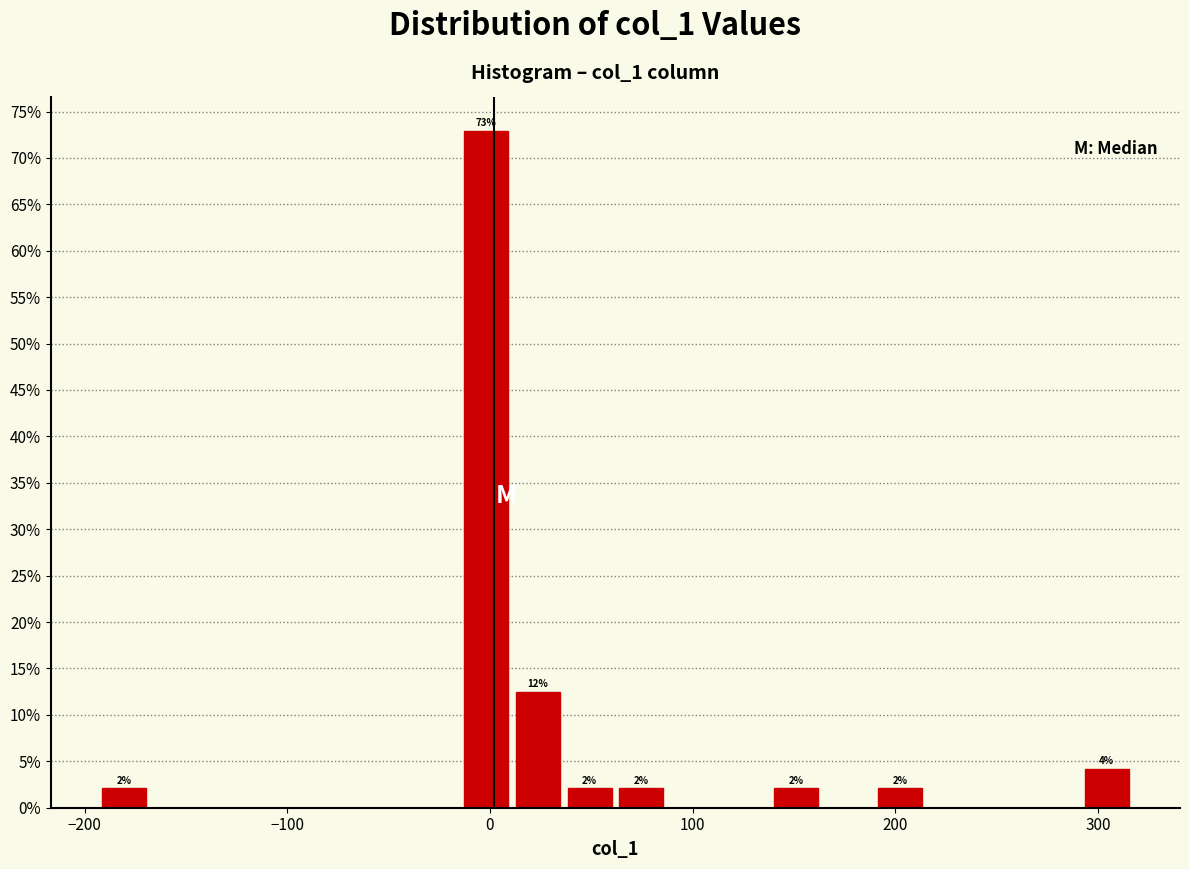

Around what value on the x-axis is the tallest bar? Give the approximate position of its centre, as read against the axis.

0